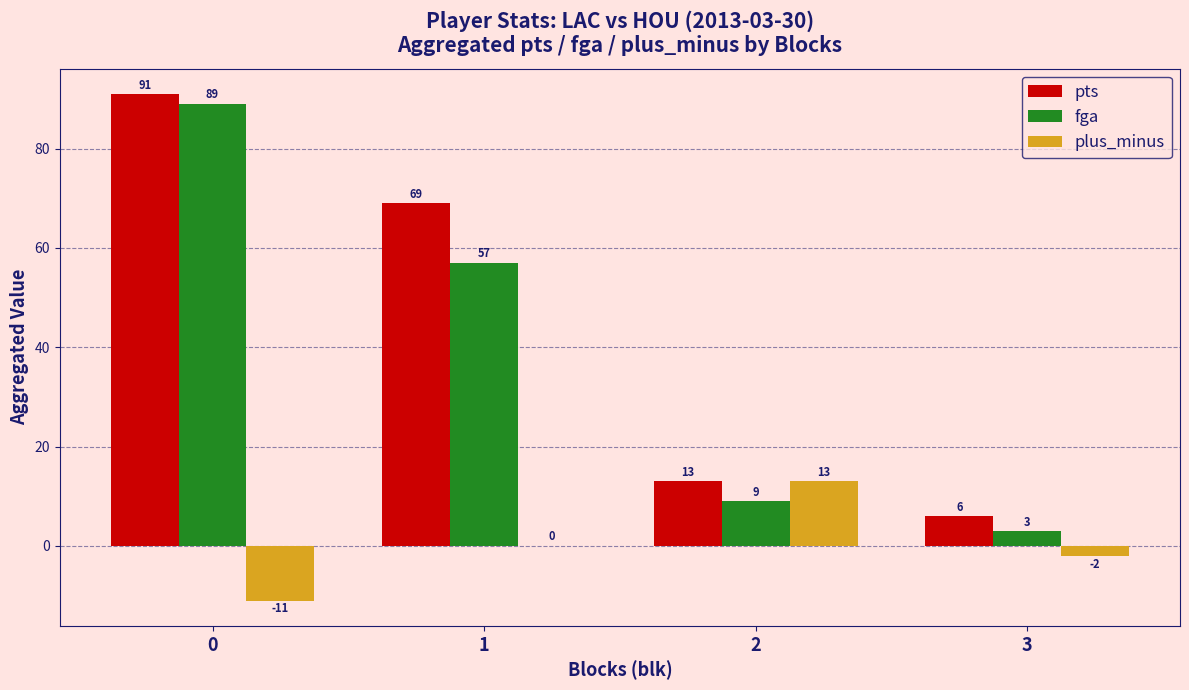

What is the highest value of the plus_minus series?

13